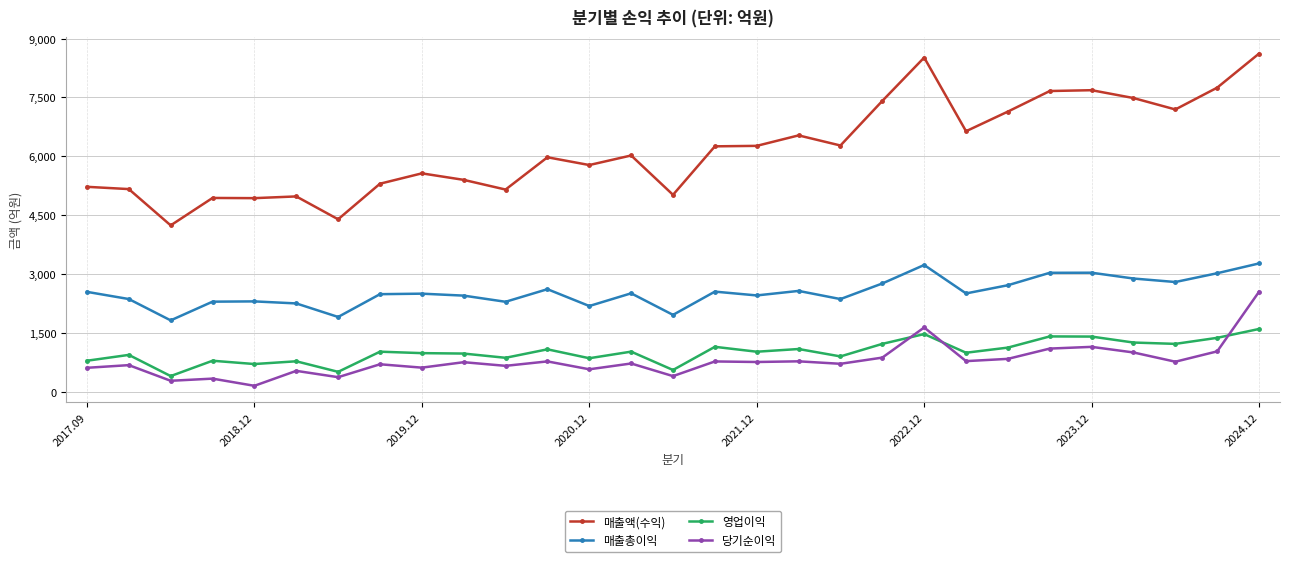

What is the sum of all 매출액(수익) values?

179479